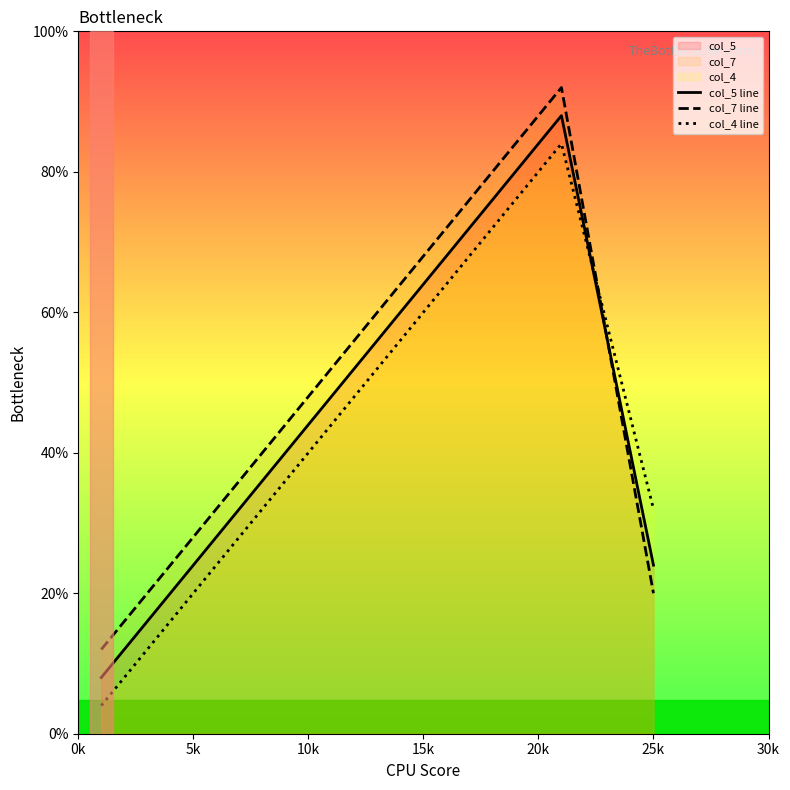

Which series has the largest total across all categories?

col_7 line